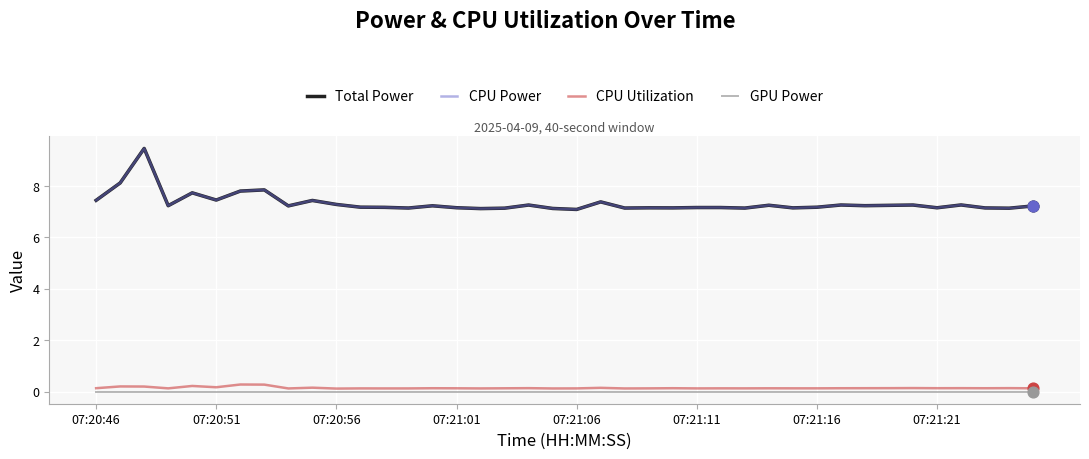

Does the chart have visible grid lines?

Yes